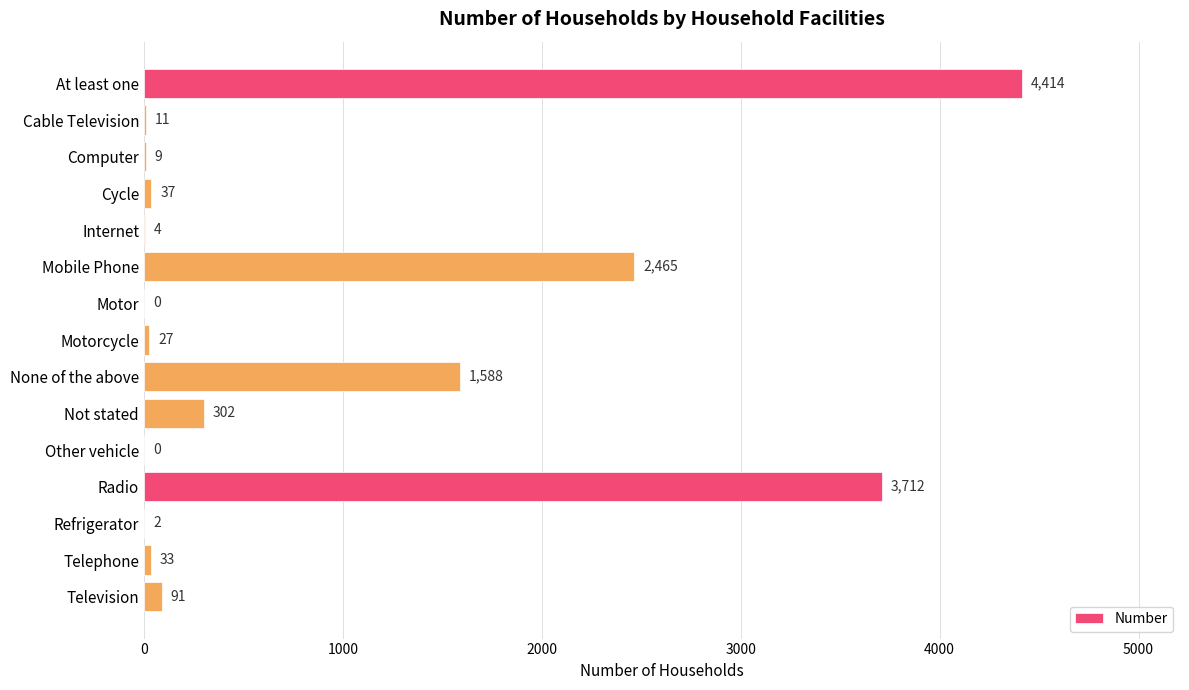

Is it true that the value at Mobile Phone is 744?

False